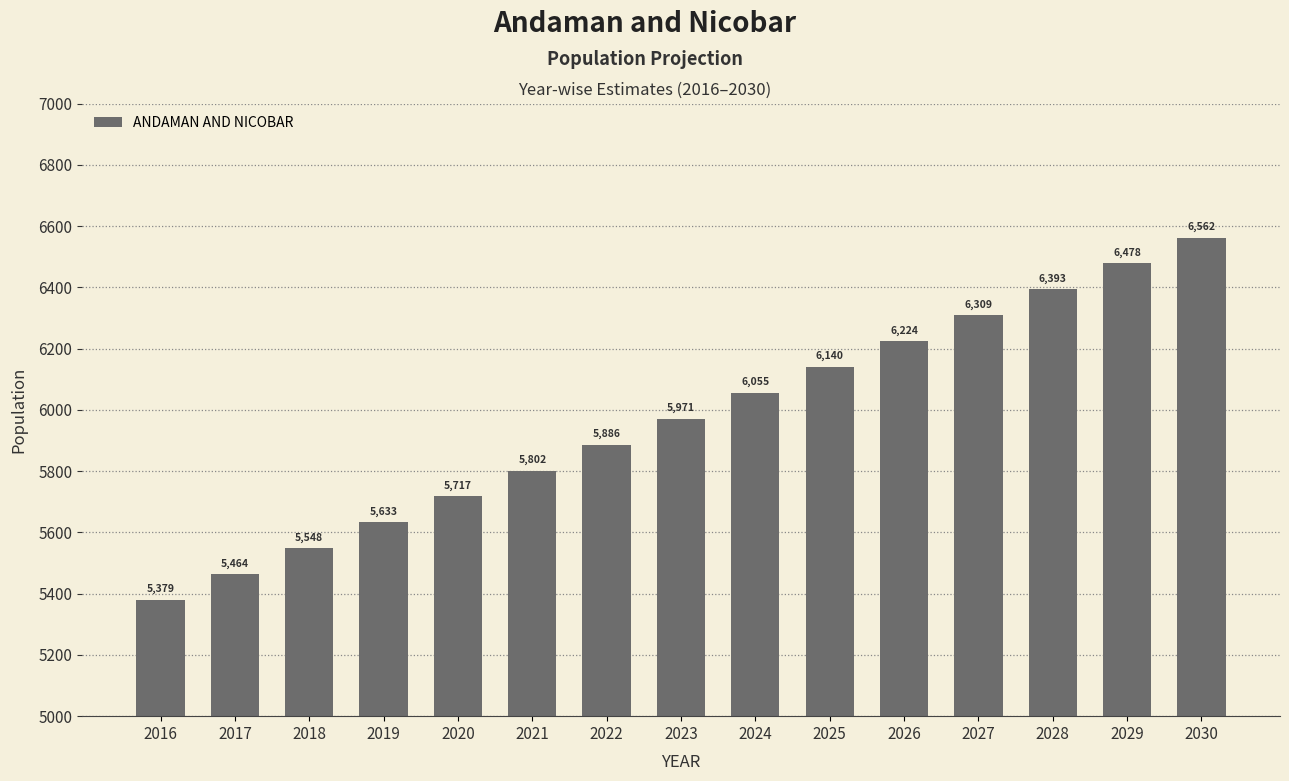

Count the number of categories in the chart.

15